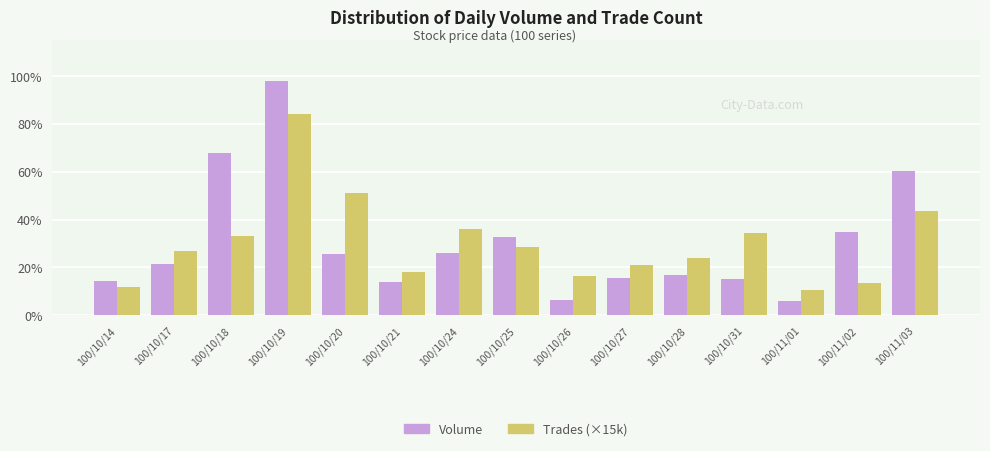

Is it true that Trades (×15k) equals 165721 at 100/10/14?

False